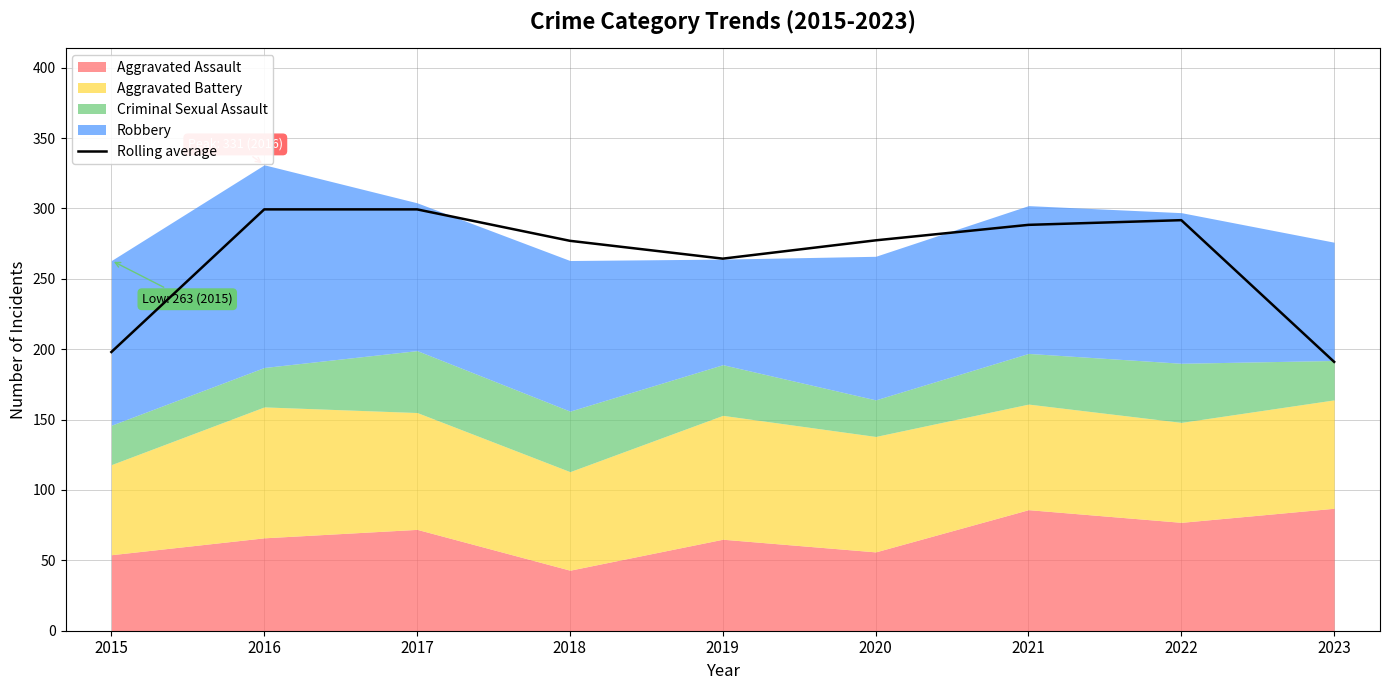

What is the difference between the values at 2022 and 2023?

100.7